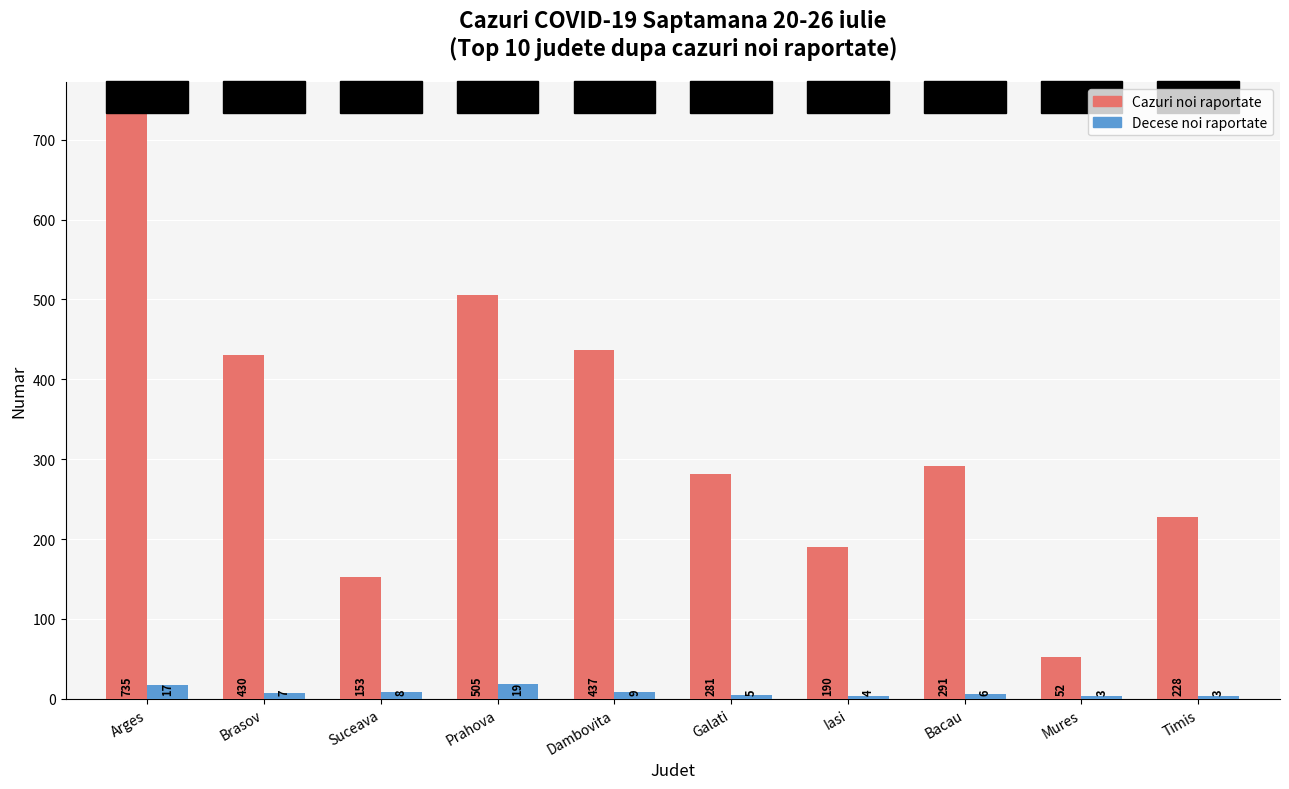

Reading right to left, transcribe all the data shown in this chart.

Cazuri noi raportate: Timis=228	Mures=52	Bacau=291	Iasi=190	Galati=281	Dambovita=437	Prahova=505	Suceava=153	Brasov=430	Arges=735
Decese noi raportate: Timis=3	Mures=3	Bacau=6	Iasi=4	Galati=5	Dambovita=9	Prahova=19	Suceava=8	Brasov=7	Arges=17